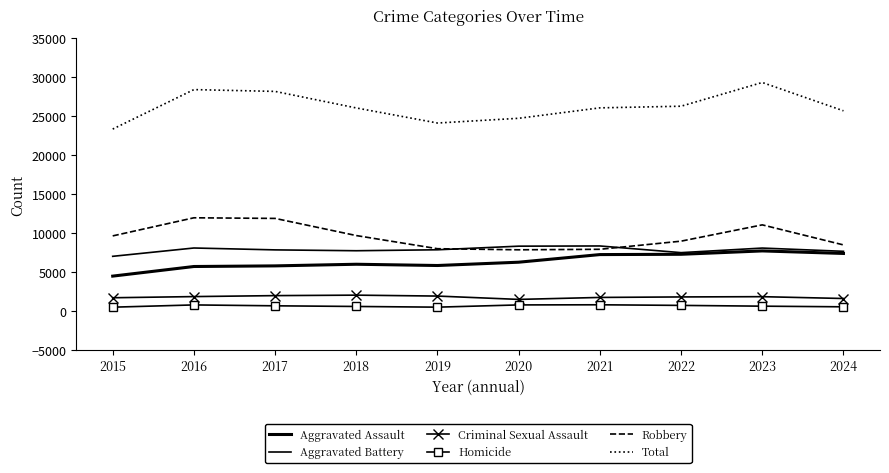

Which label corresponds to the largest value in the chart?

2023